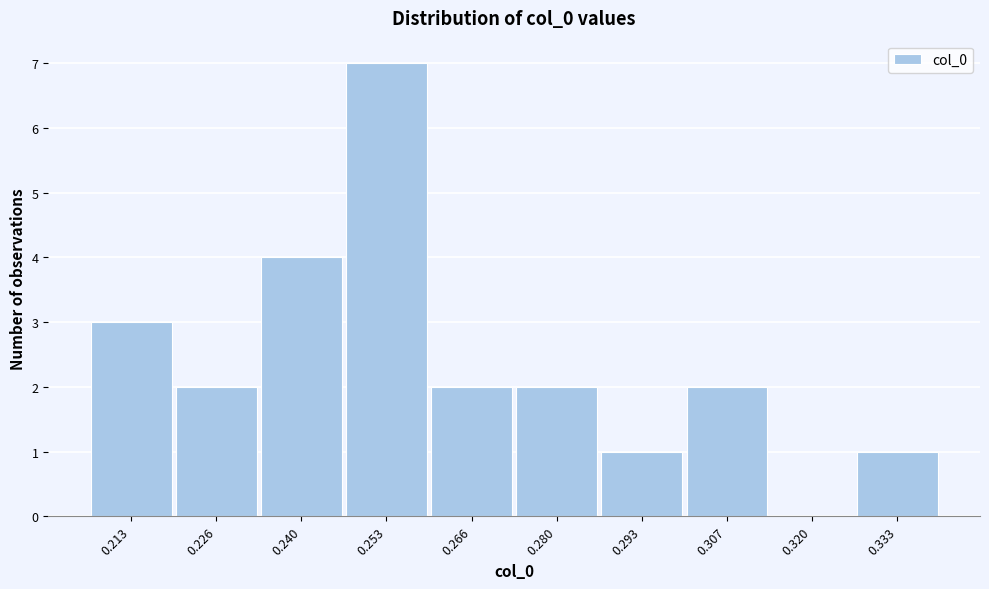

Reading left to right, extract all data points from this chart.

0.213=3	0.226=2	0.240=4	0.253=7	0.266=2	0.280=2	0.293=1	0.307=2	0.320=0	0.333=1